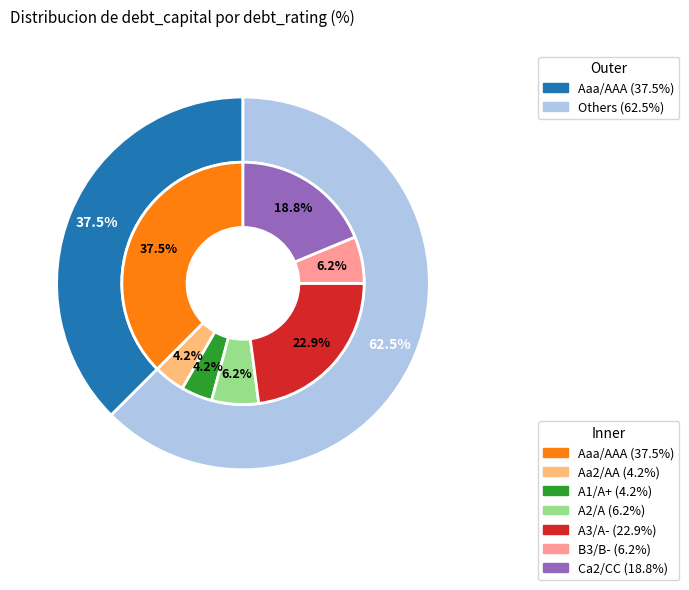

How many segments does this pie chart have?

7